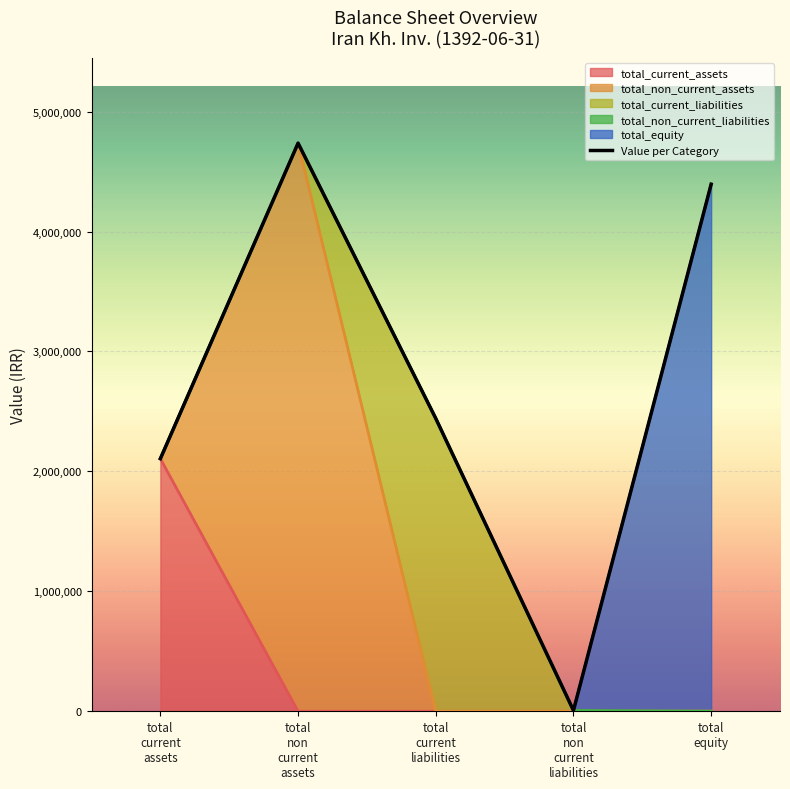

The chart shows a value of 3222072 at total
non
current
assets. True or false?

False